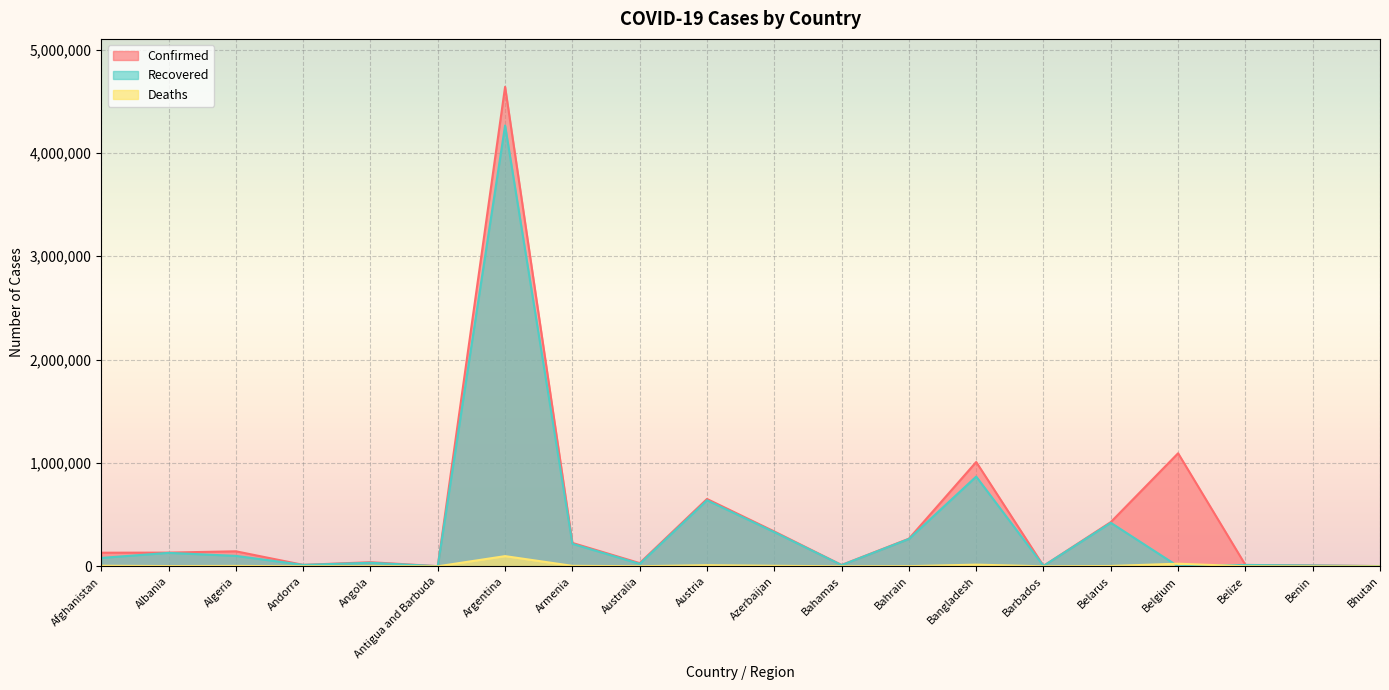

True or false: Recovered has more than 1 interior local peaks.

True